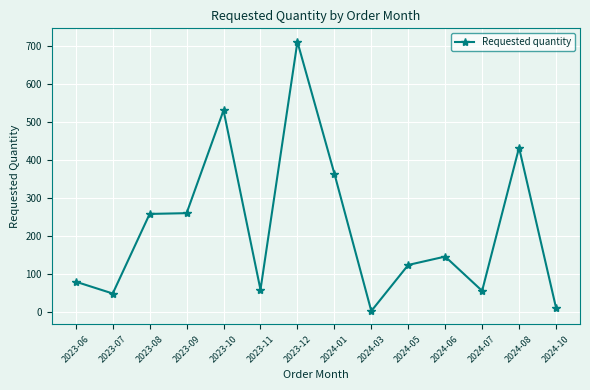

What is the label of the 14th point from the right?

2023-06